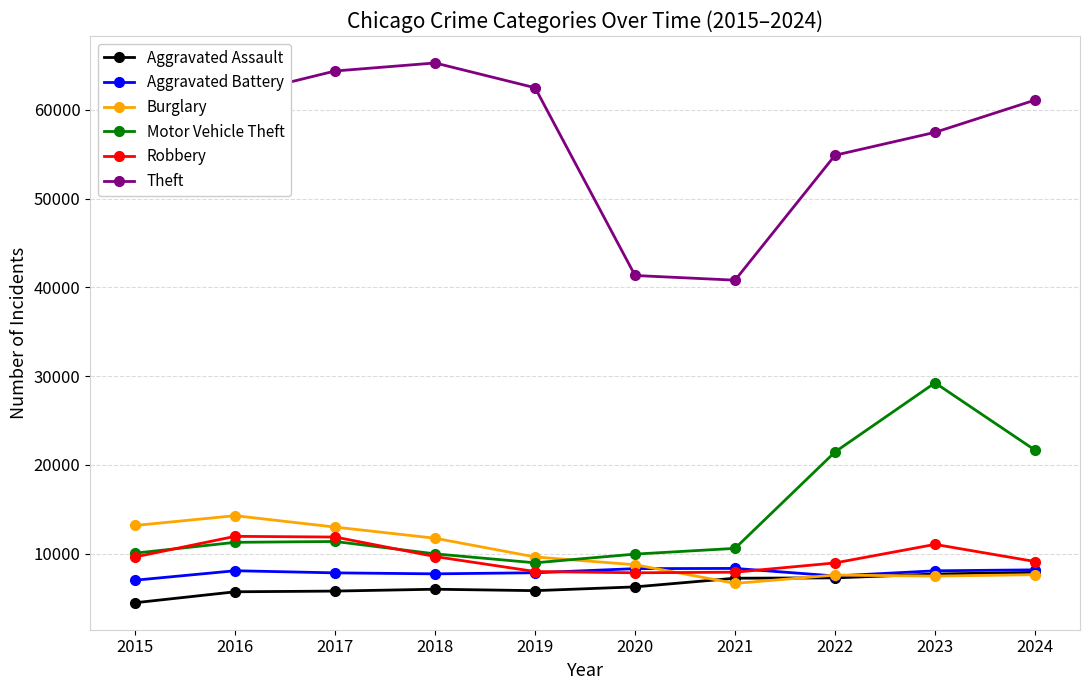

What is the difference between the second highest and second lowest values in the Robbery series?

3961